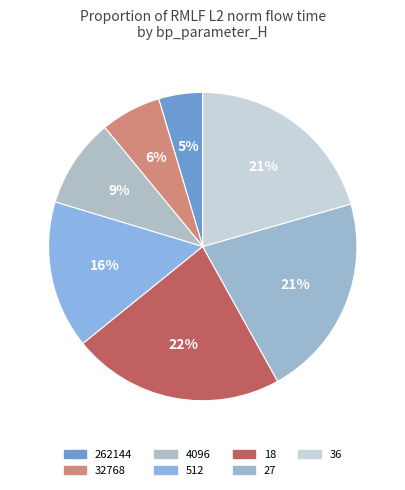

To the nearest percent, what is the average slice percentage?

14%